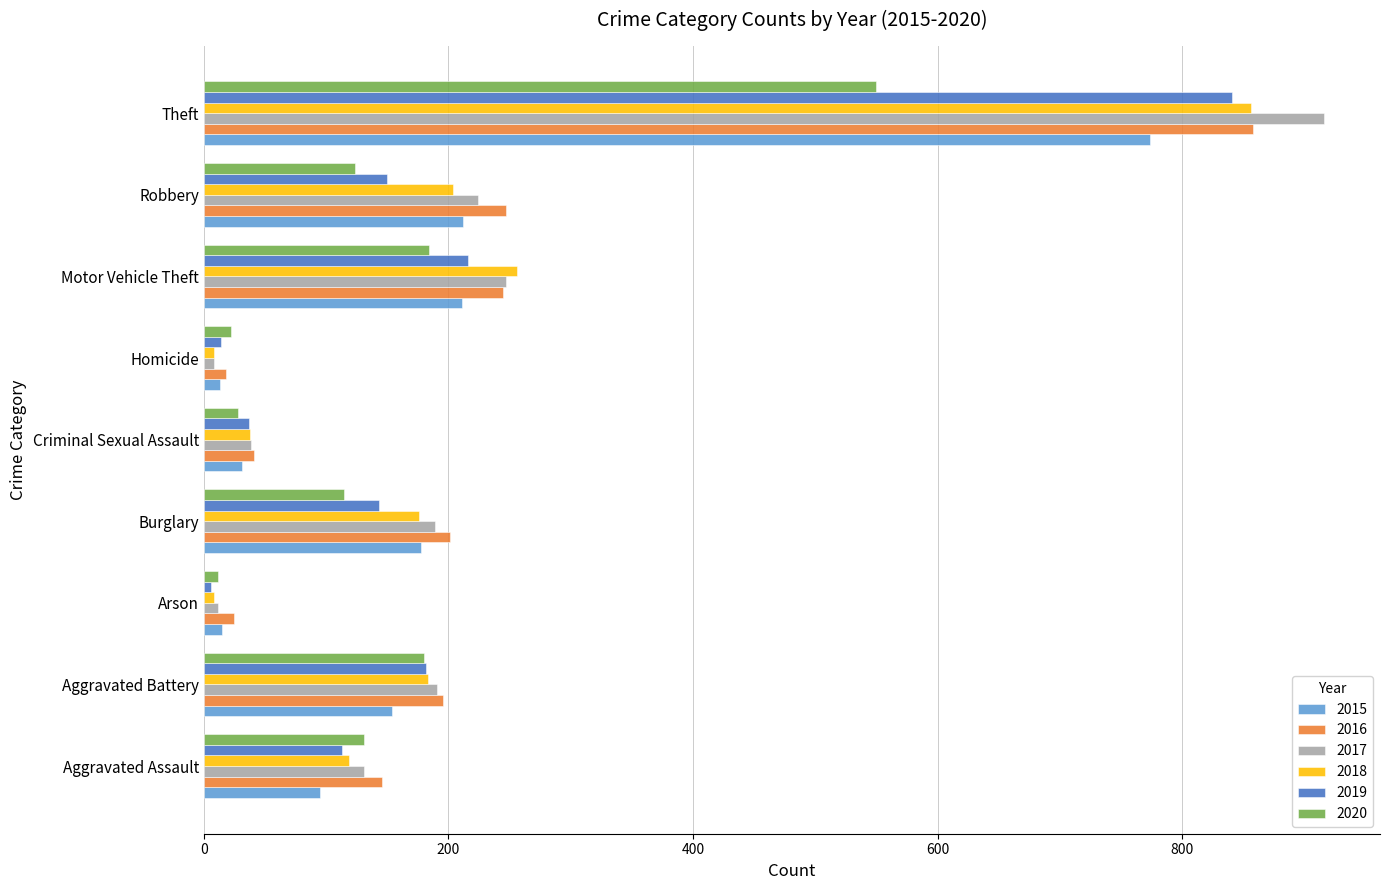

Which series has the largest range (max minus min)?

2017